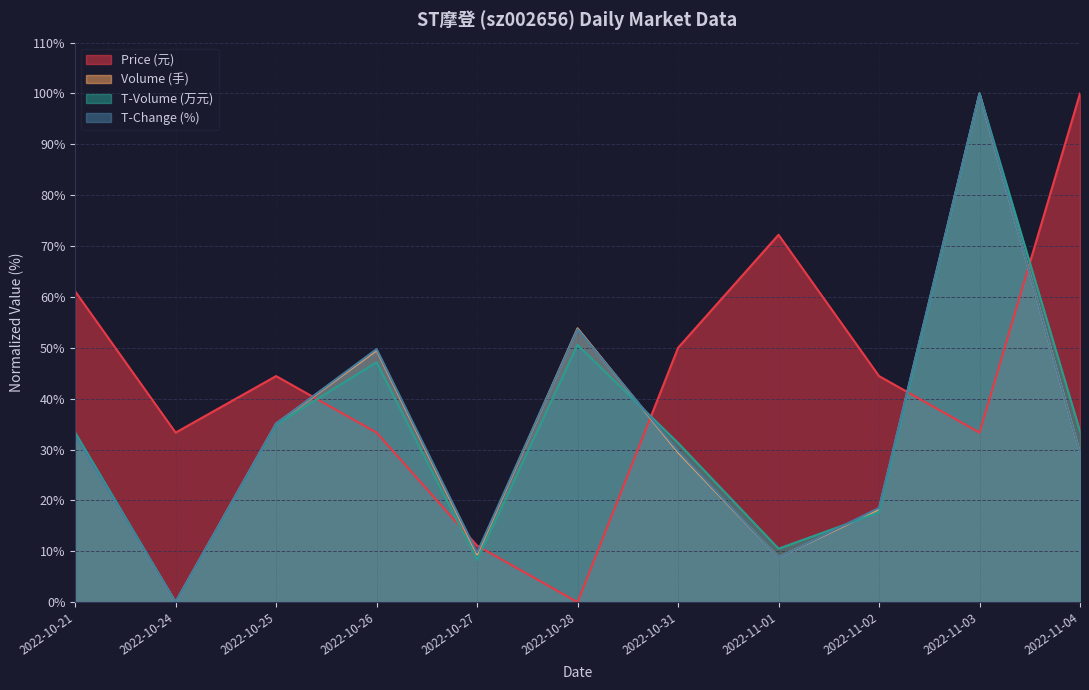

True or false: volume has more than 1 points higher than both neighbors.

True